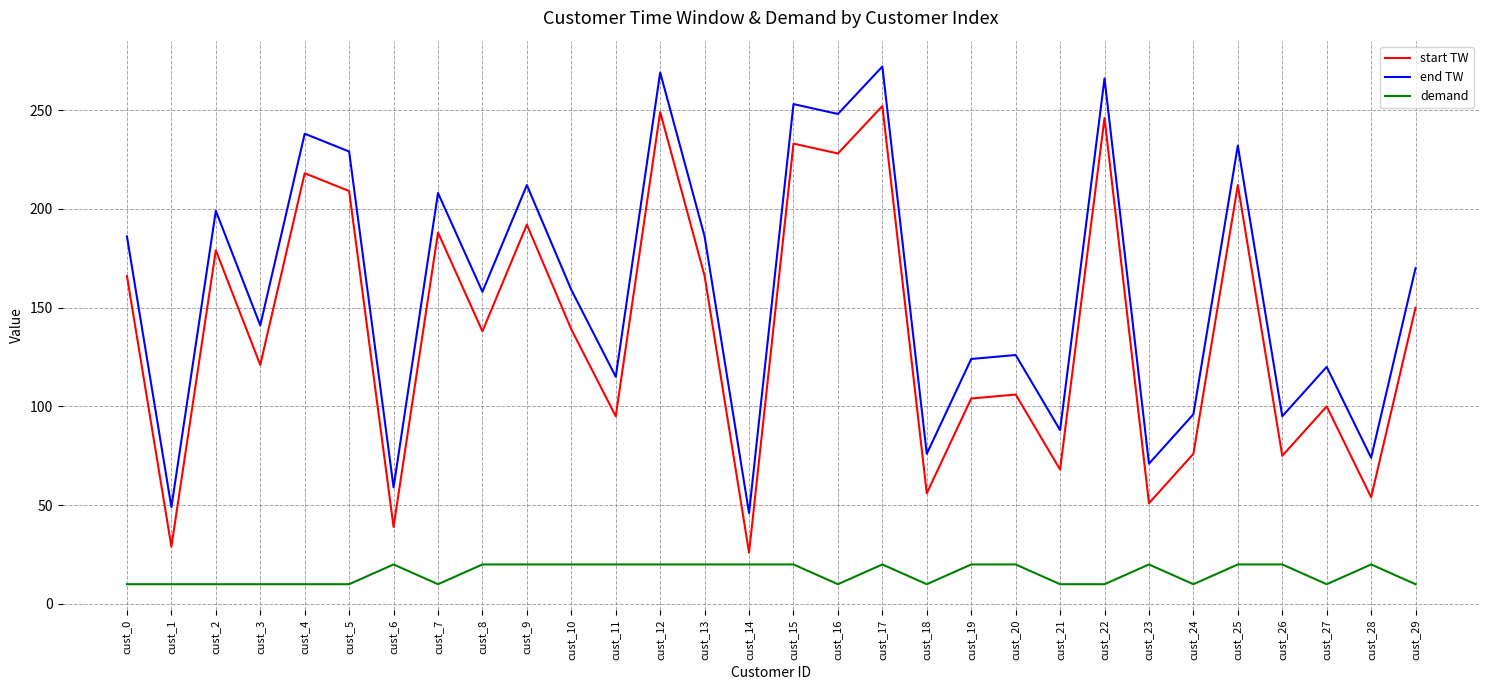

The value of end TW at cust_18 is 52. True or false?

False